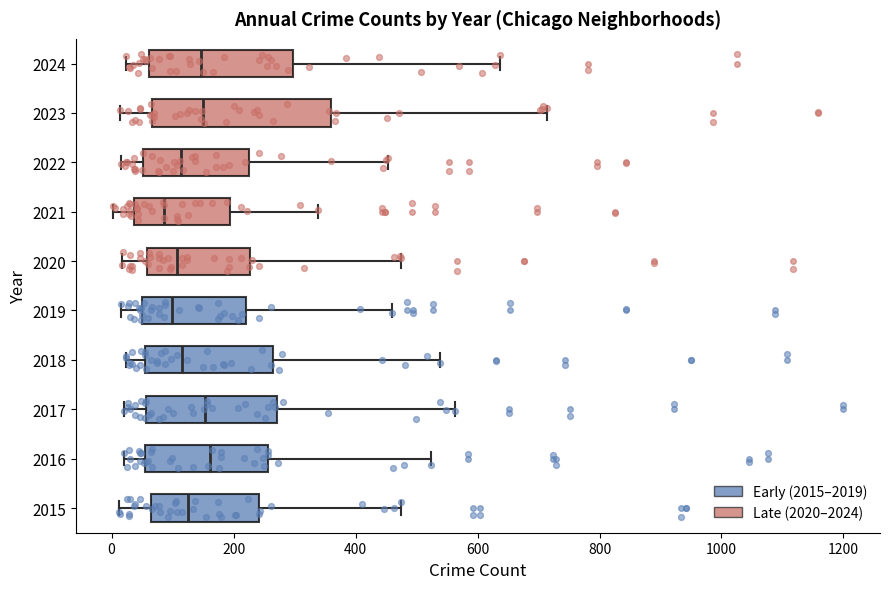

Reading bottom to top, read every box against the x-axis: the position of its median line, the range the box covers, and the ends of its whiskers. The values are not printed on the chart, so give them approximately, as read against the axis.

2015: median 120, box 60 to 240, whiskers 20 to 480
2016: median 160, box 60 to 260, whiskers 20 to 520
2017: median 160, box 60 to 280, whiskers 20 to 560
2018: median 120, box 60 to 260, whiskers 20 to 540
2019: median 100, box 40 to 220, whiskers 20 to 460
2020: median 100, box 60 to 220, whiskers 20 to 480
2021: median 80, box 40 to 200, whiskers 0 to 340
2022: median 120, box 60 to 220, whiskers 20 to 460
2023: median 160, box 60 to 360, whiskers 20 to 720
2024: median 140, box 60 to 300, whiskers 20 to 640